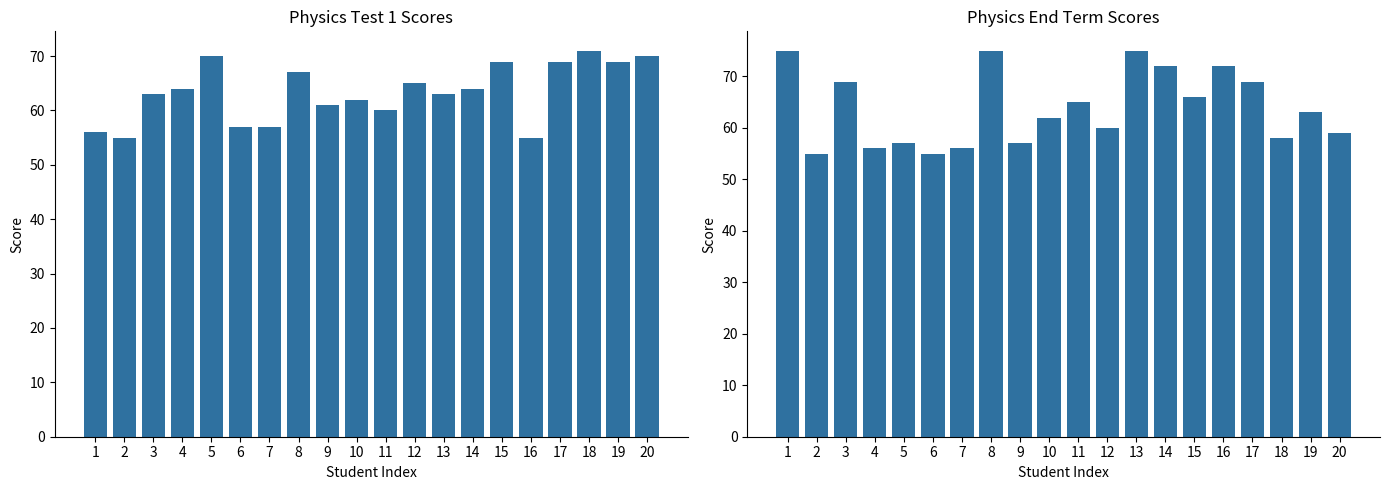

Between 9 and 10, which series saw the biggest shift?

Physics End Term